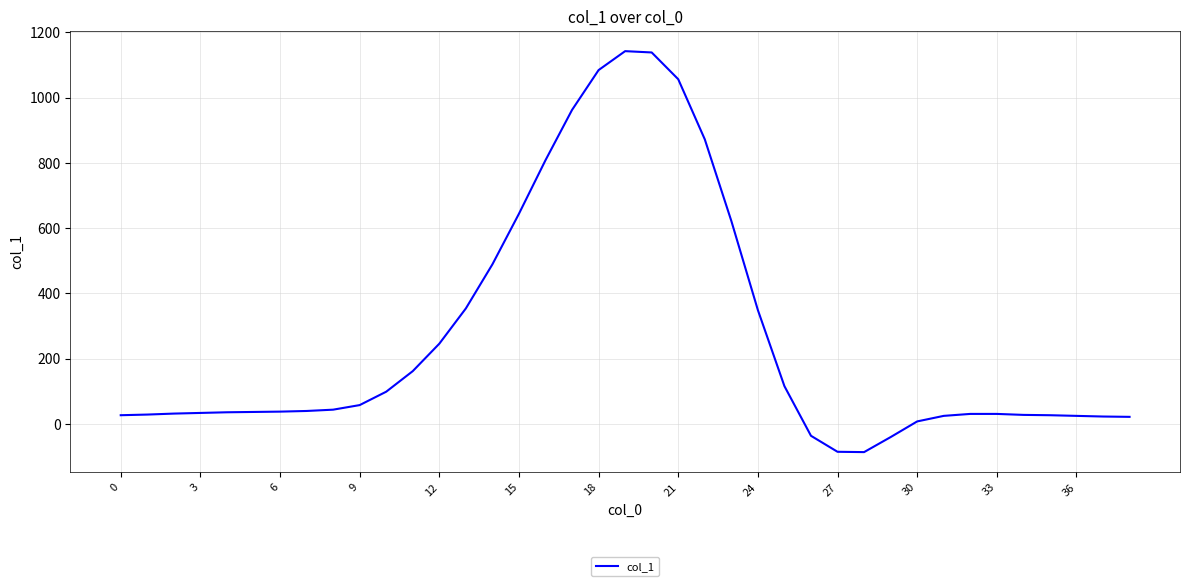

True or false: the data has more than 0 interior local peaks.

True